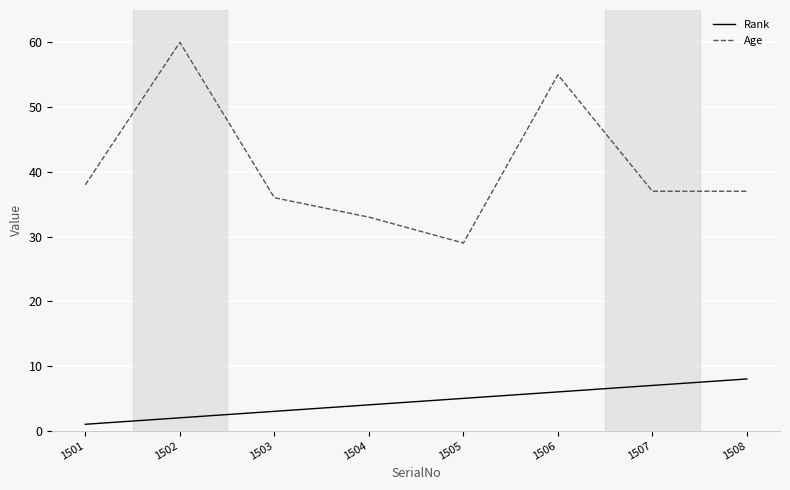

Read the Rank value at 1504.

4